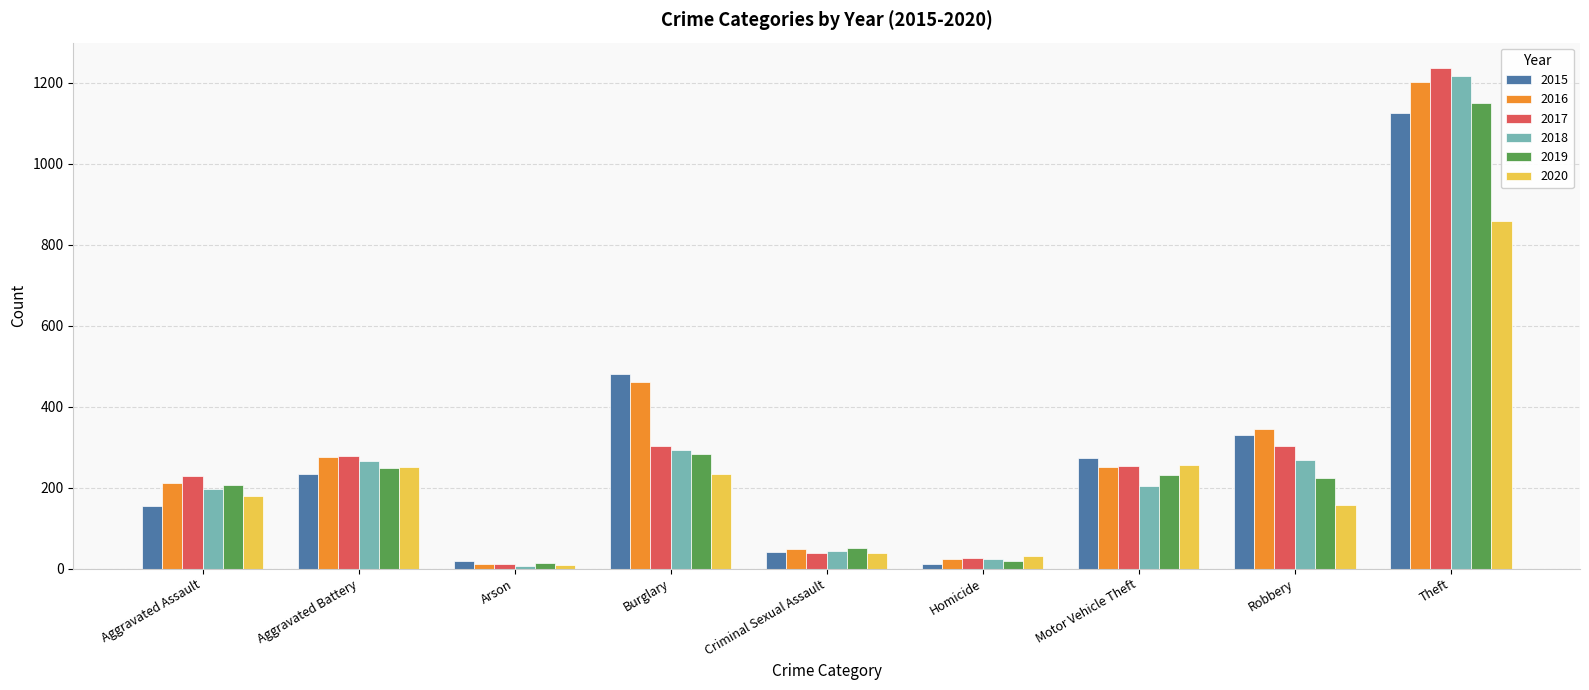

Which series has the largest total across all categories?

2016